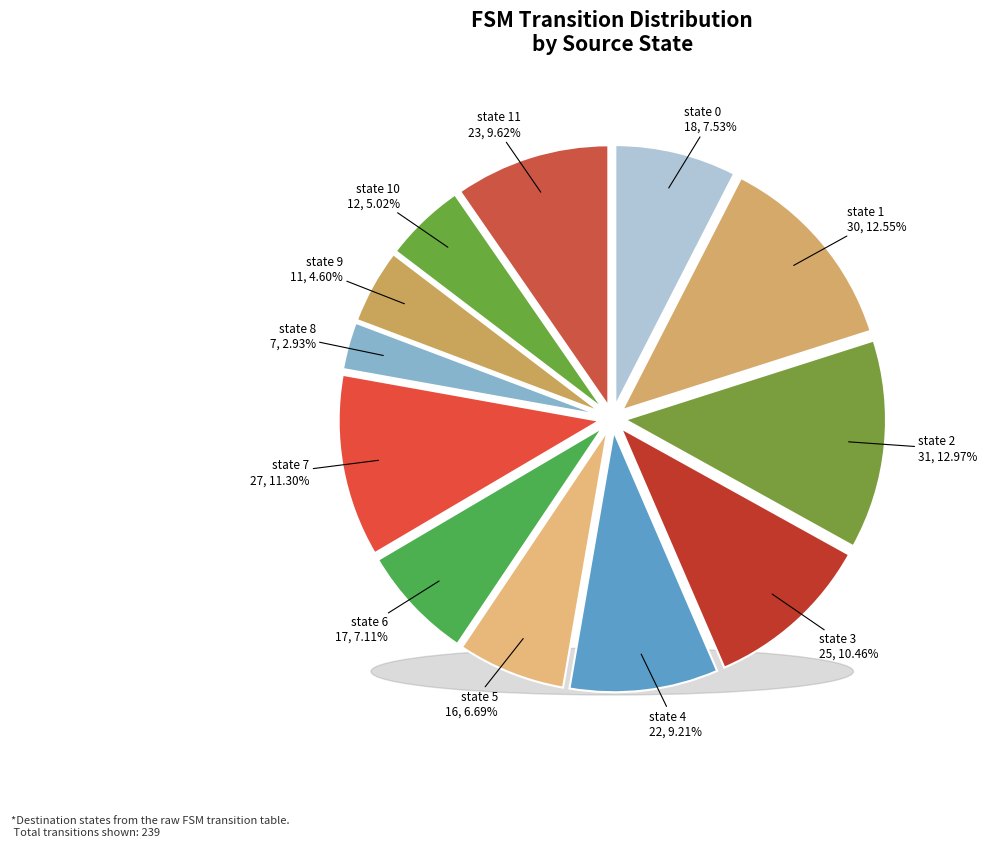

How many slices are in this pie chart?

12